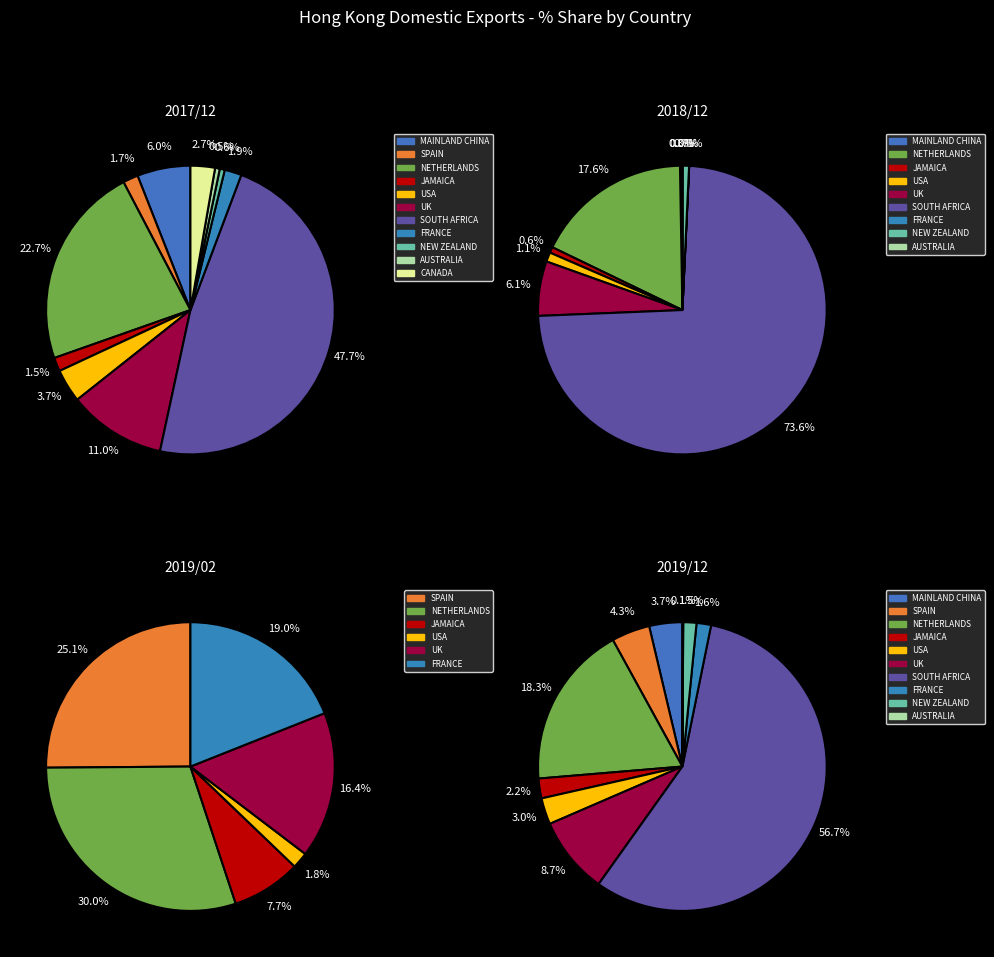

True or false: JAMAICA accounts for 11% of the total.

False